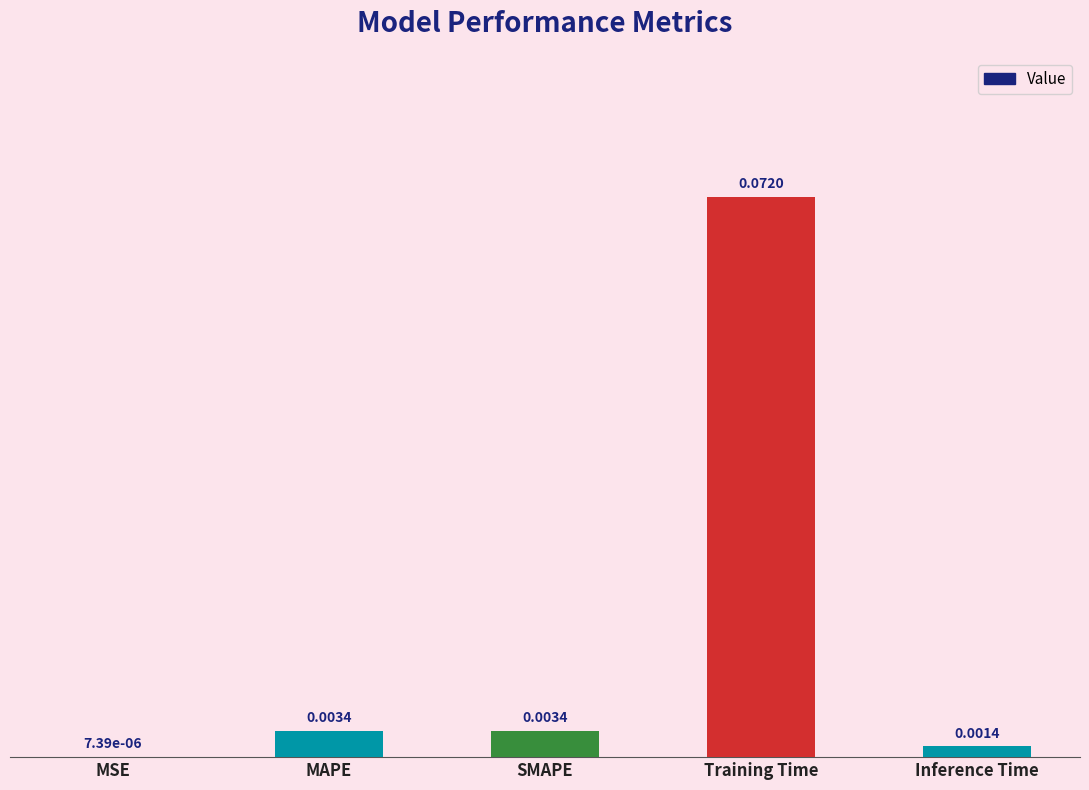

Between Training Time and Inference Time, which is larger?

Training Time